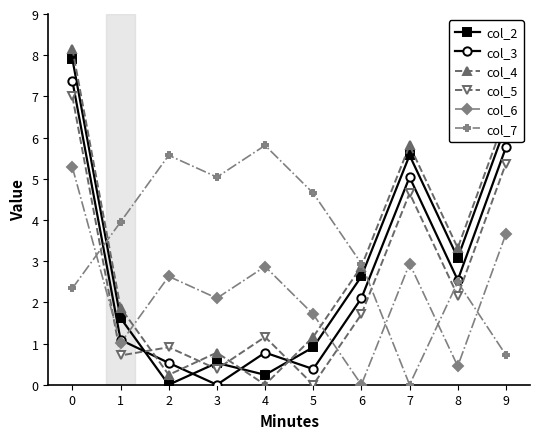

At which category does col_3 reach its first local peak?

4